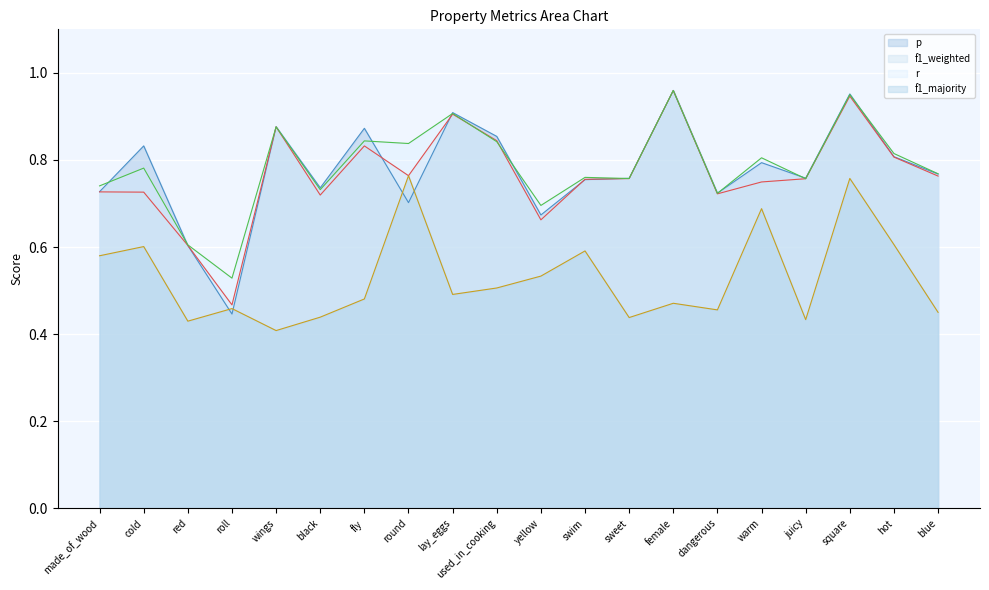

How many intersections are there between r and p?

10